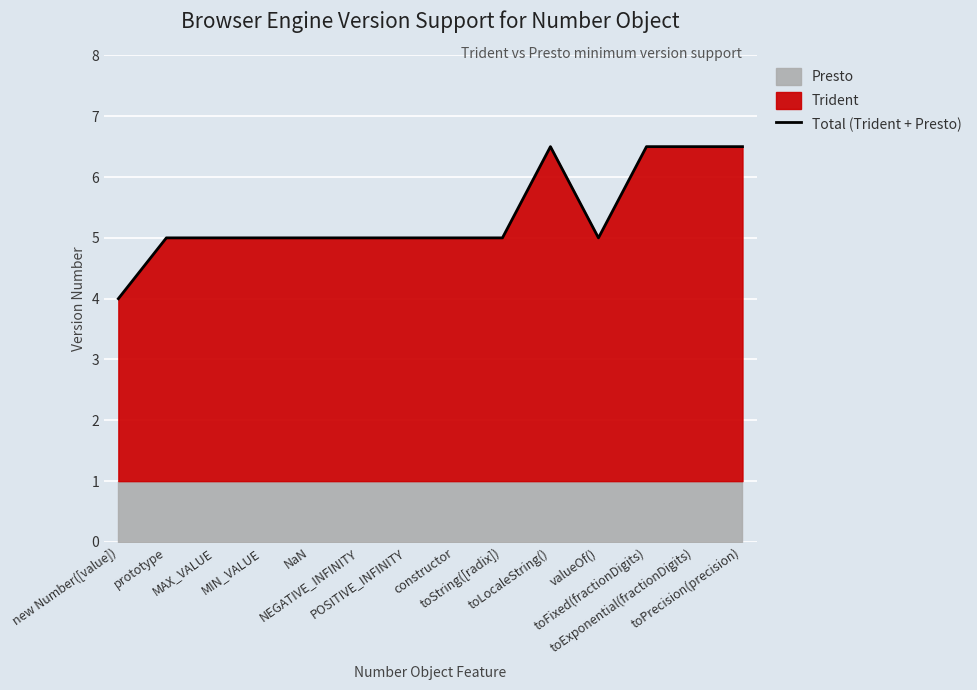

Reading right to left, what are all the values shown in this chart?

6.5	6.5	6.5	5.0	6.5	5.0	5.0	5.0	5.0	5.0	5.0	5.0	5.0	4.0